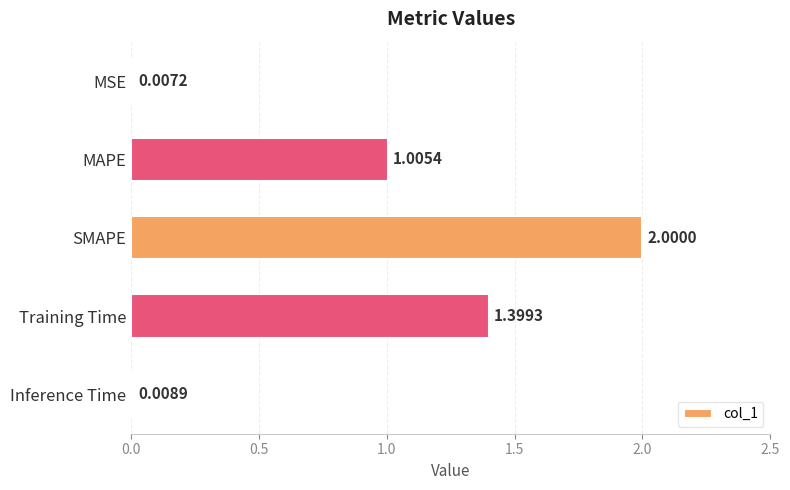

What is the change in value from MSE to MAPE?

+1.0